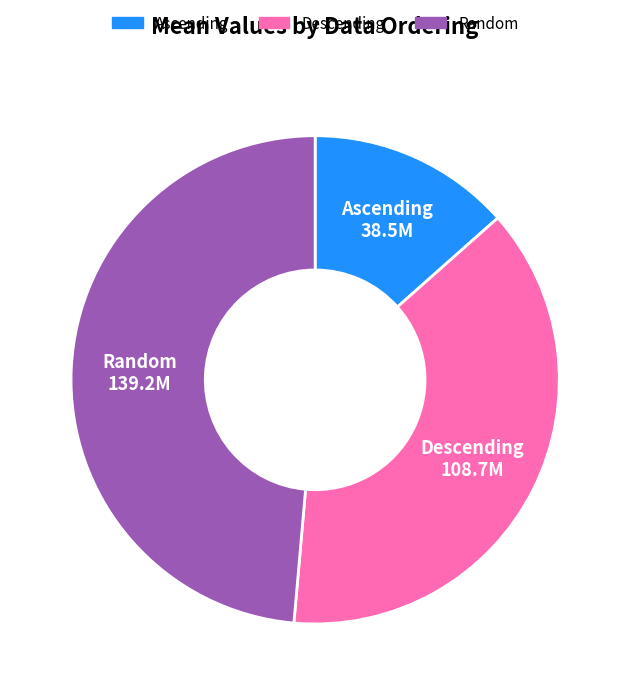

Is the sum of Descending and Ascending greater than half?

Yes